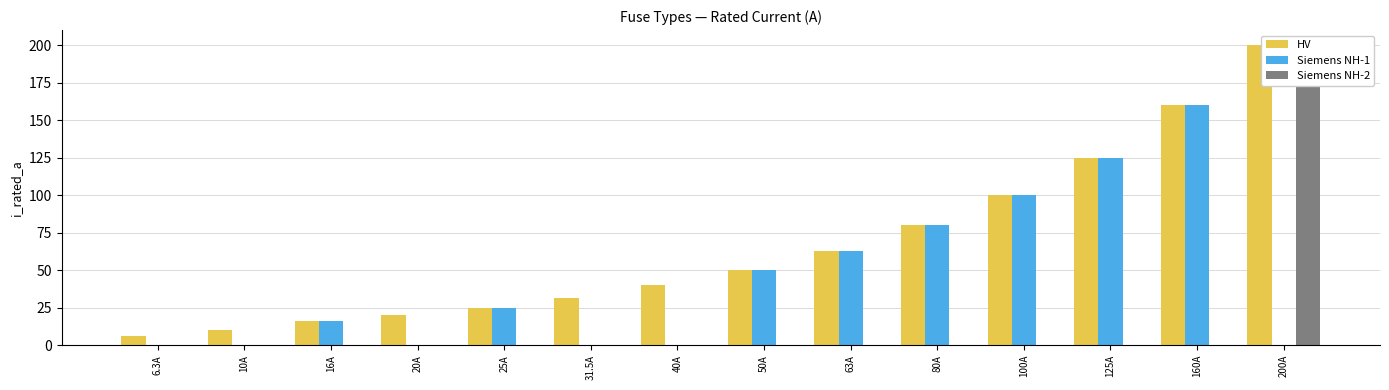

Which series has the largest total across all categories?

HV